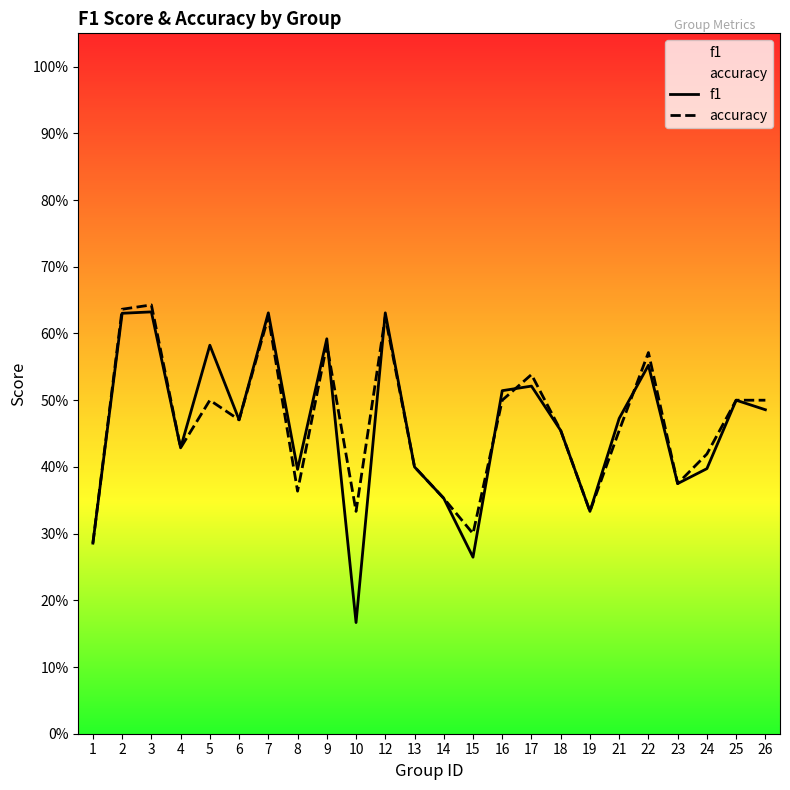

The value of accuracy at 8 is 0.1. True or false?

False